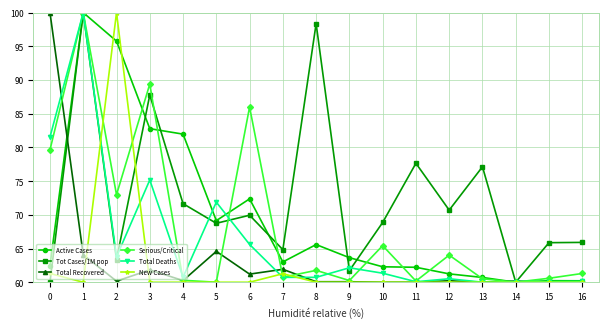

How many data points does each series have?

17